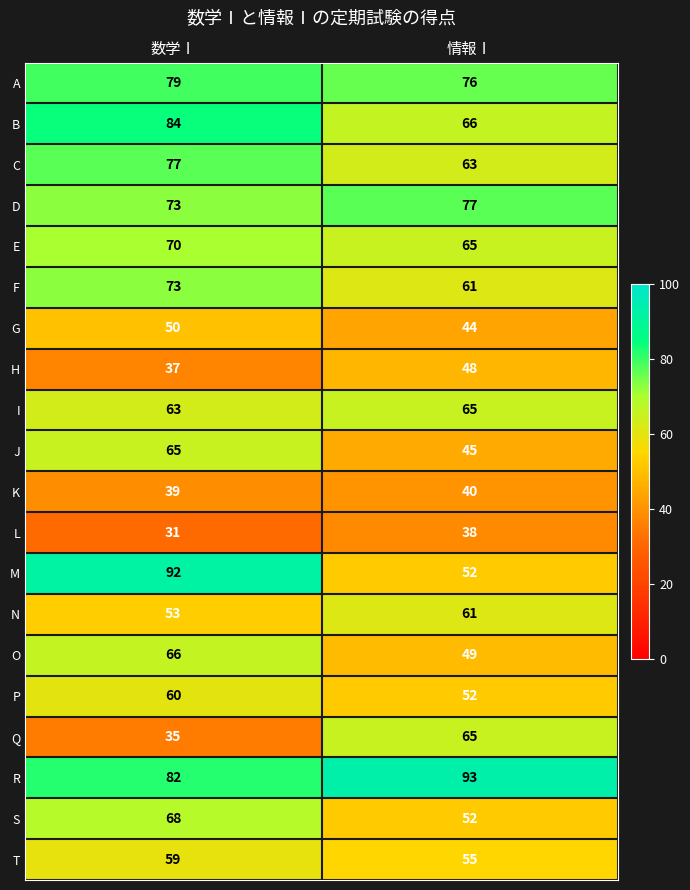

What is the difference between the maximum and minimum values in the P series?

8